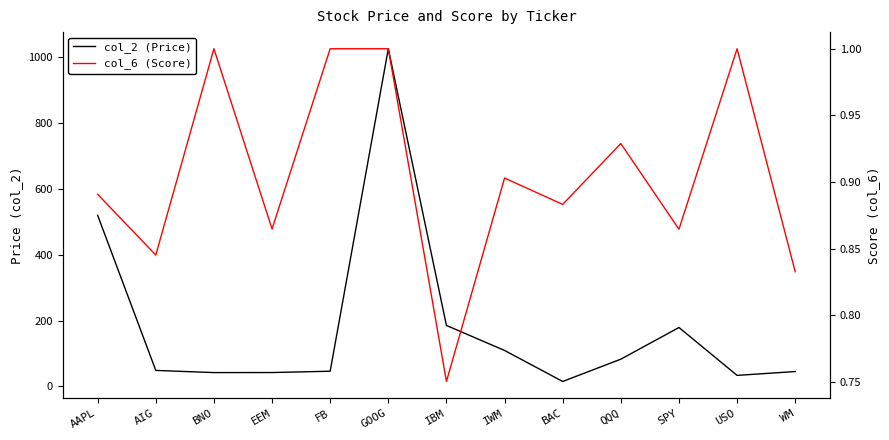

How many interior local valleys does the col_6 (Score) series have?

5